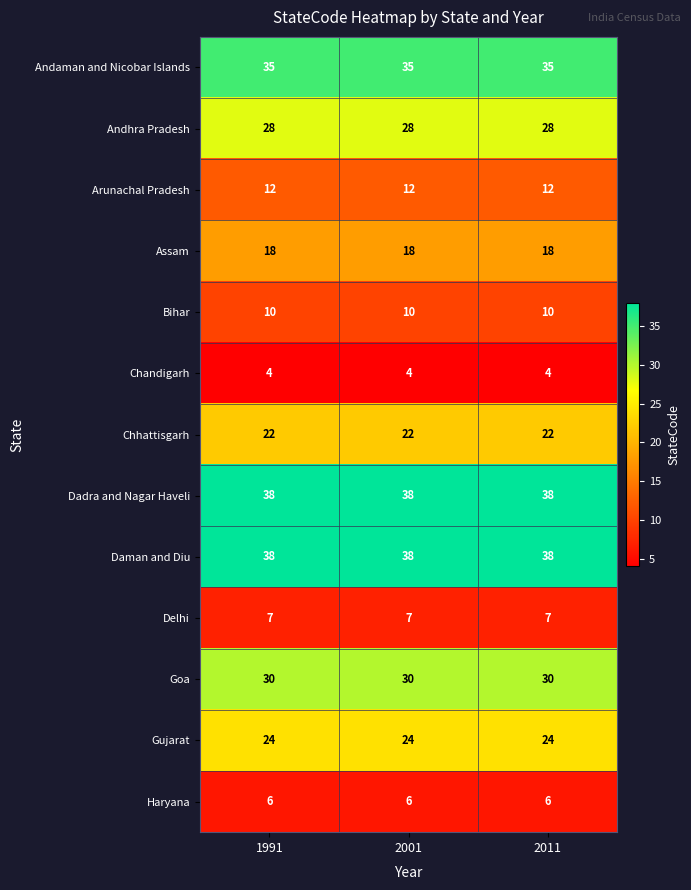

The Arunachal Pradesh series shows 12 at 2001. True or false?

True